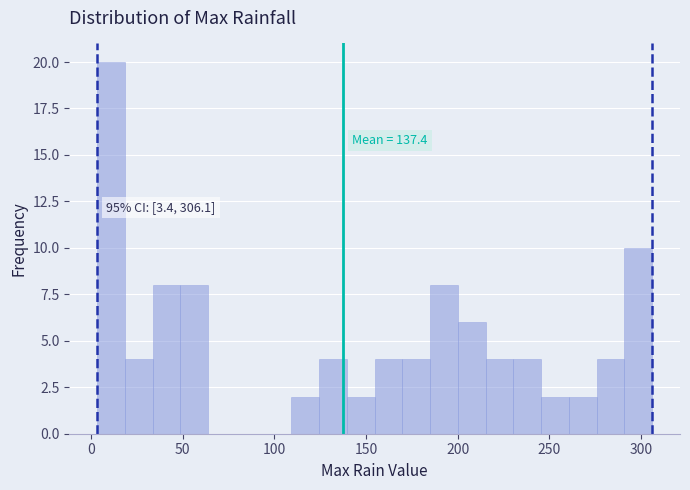

Around what value on the x-axis is the tallest bar? Give the approximate position of its centre, as read against the axis.

10